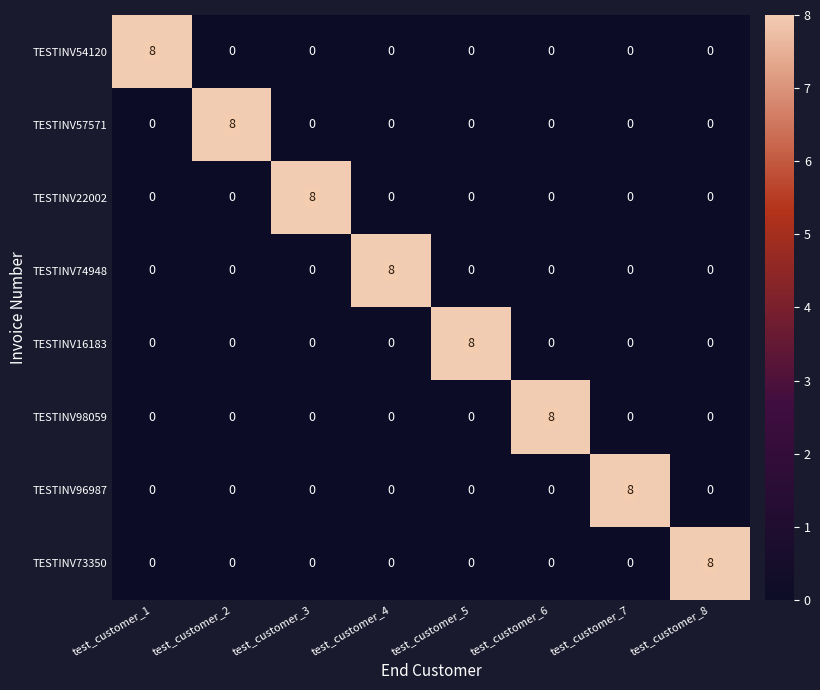

What is the maximum value shown in the chart?

8